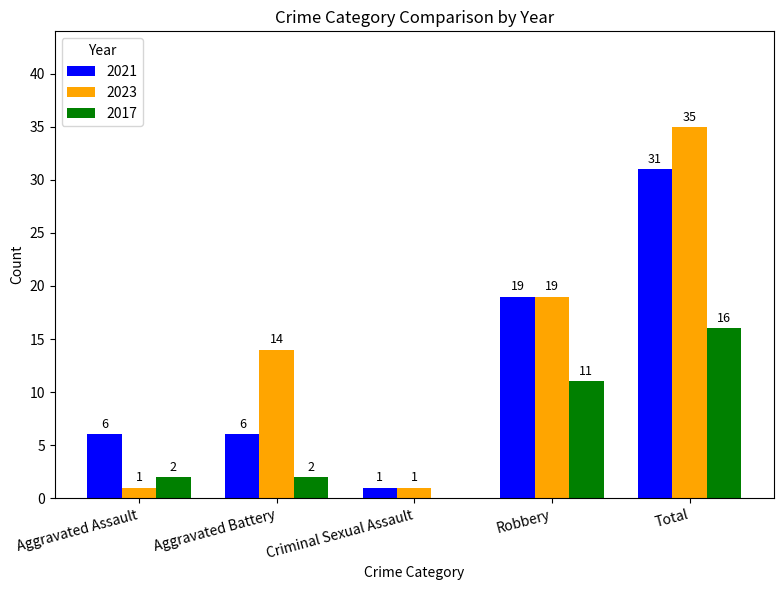

What is the spread (max minus min) of values at Aggravated Battery?

12